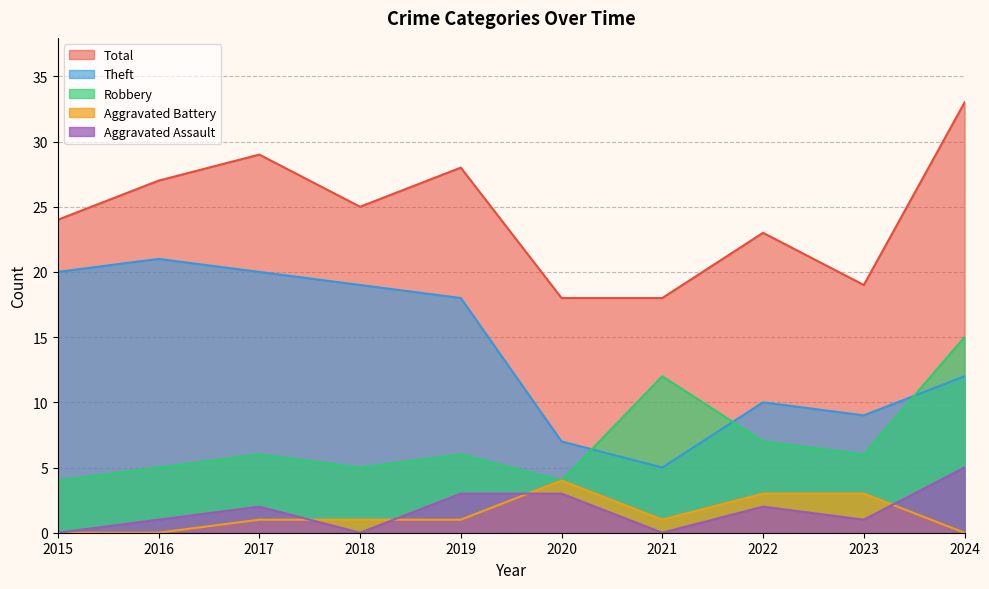

True or false: Robbery has more than 2 points higher than both neighbors.

True